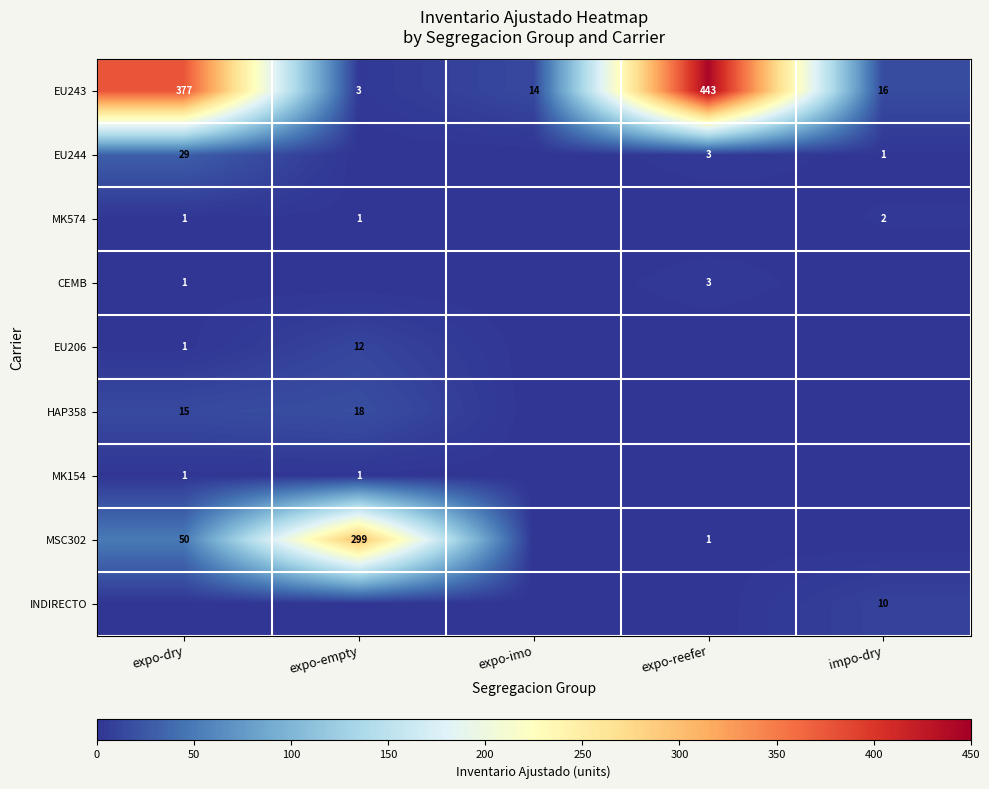

Is it true that INDIRECTO equals 3 at impo-dry?

False